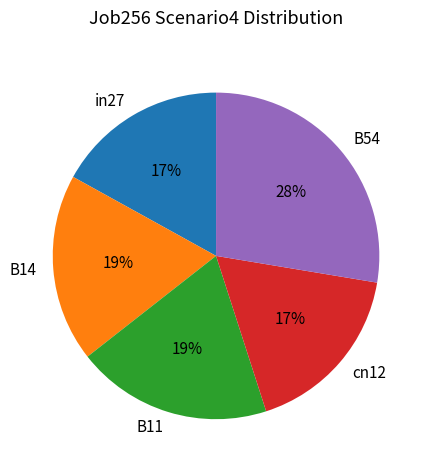

Is the sum of B54 and in27 greater than half?

No